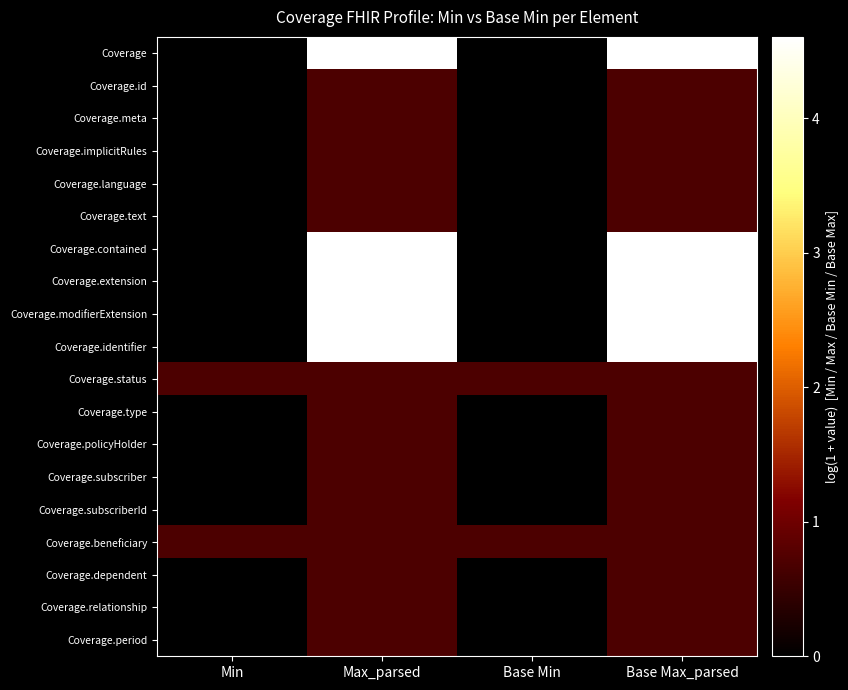

At which category is the sum across all series the highest?

Max_parsed